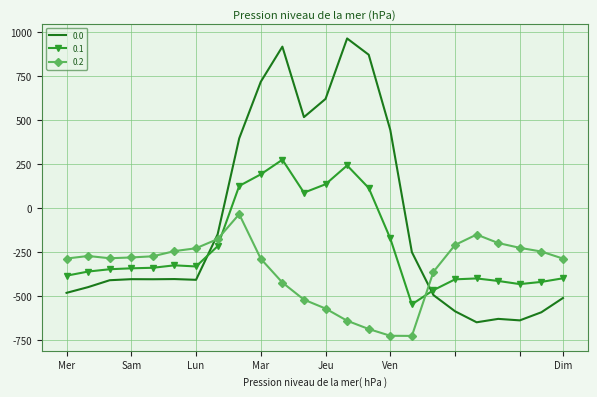

What is the greatest value displayed?

962.7